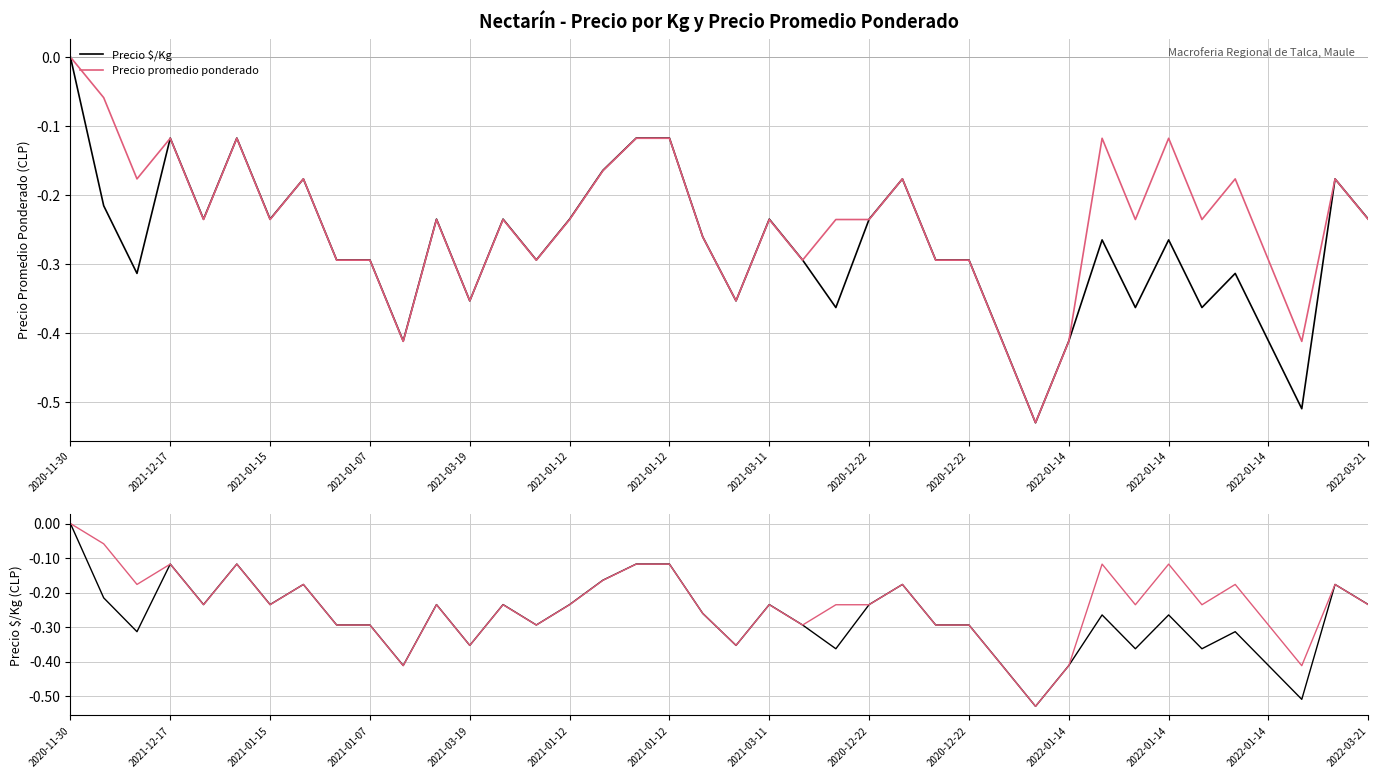

What is the sum of all Precio promedio ponderado values?

-9.6